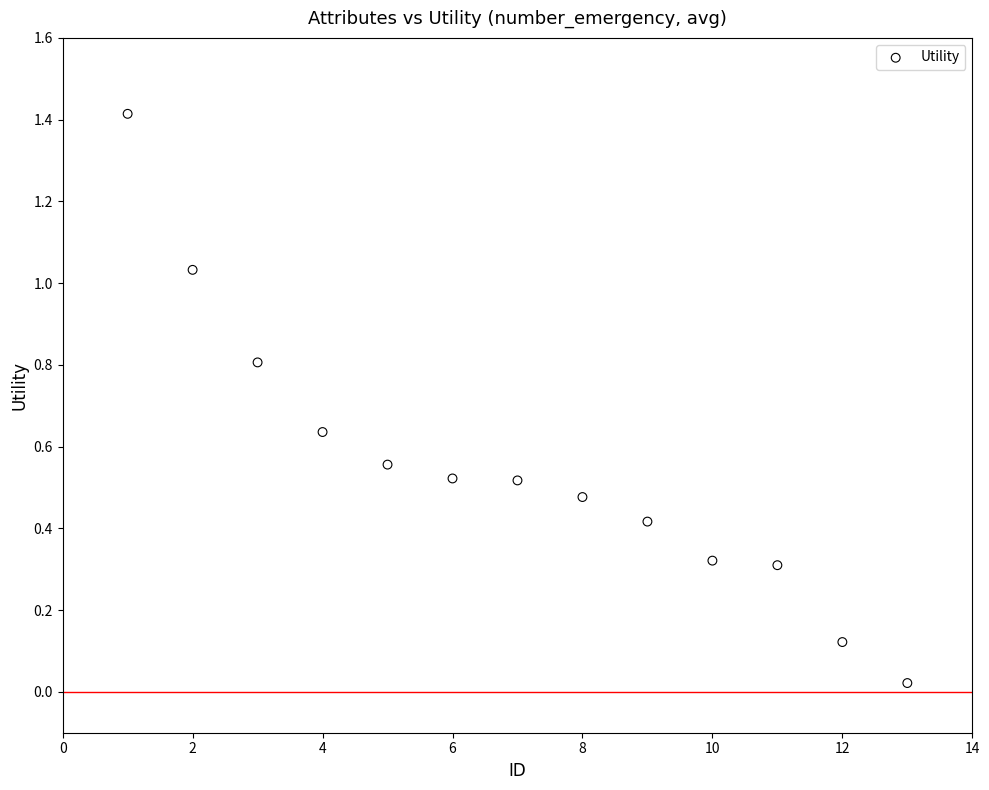

What is the range of X values (max minus min)?

12.0